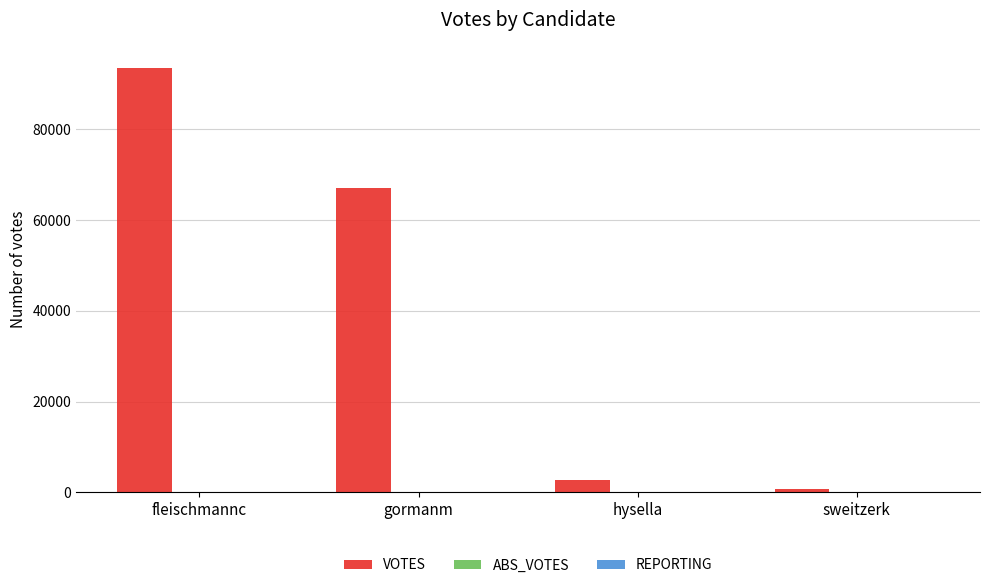

What is the greatest value displayed?

93475